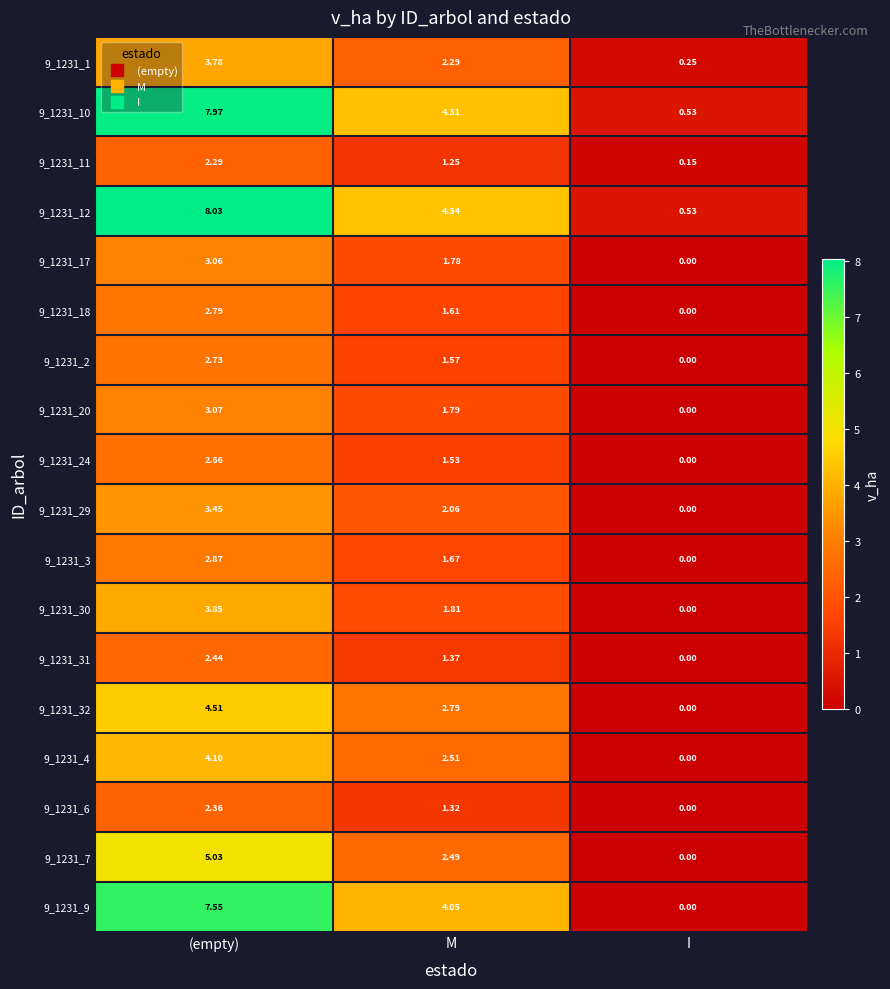

Rank the categories by 9_1231_3 value from lowest to highest.

I, M, (empty)